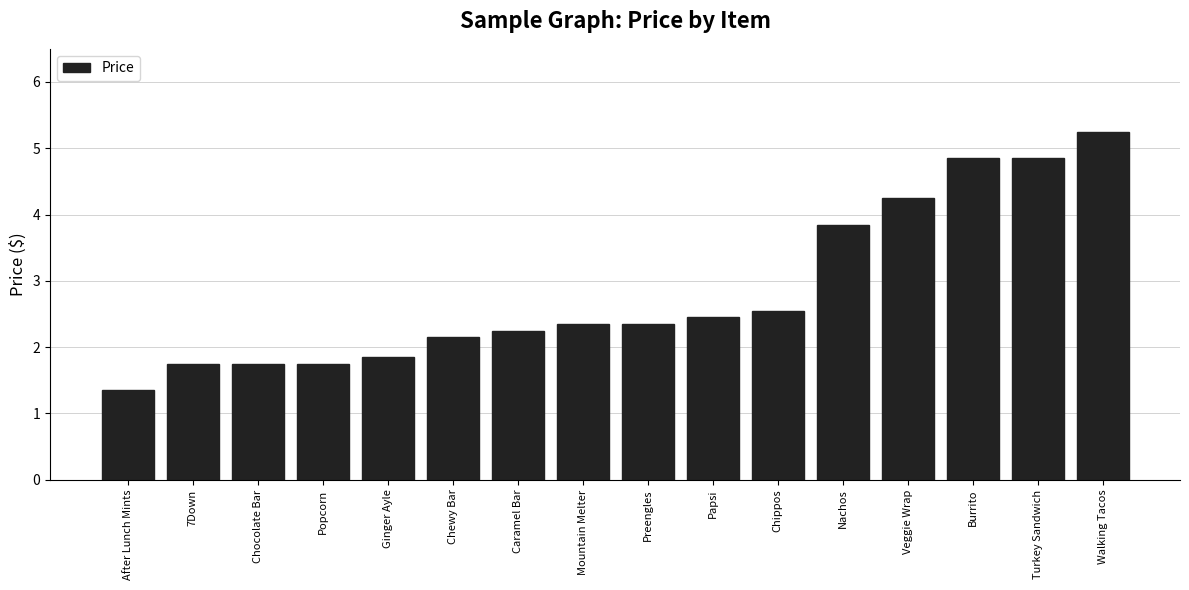

Is it true that the value at Chocolate Bar is 1.8?

True